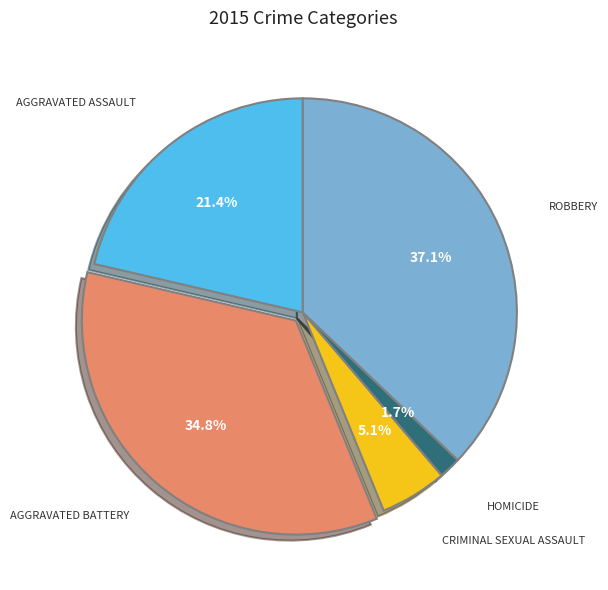

How many segments does this pie chart have?

5